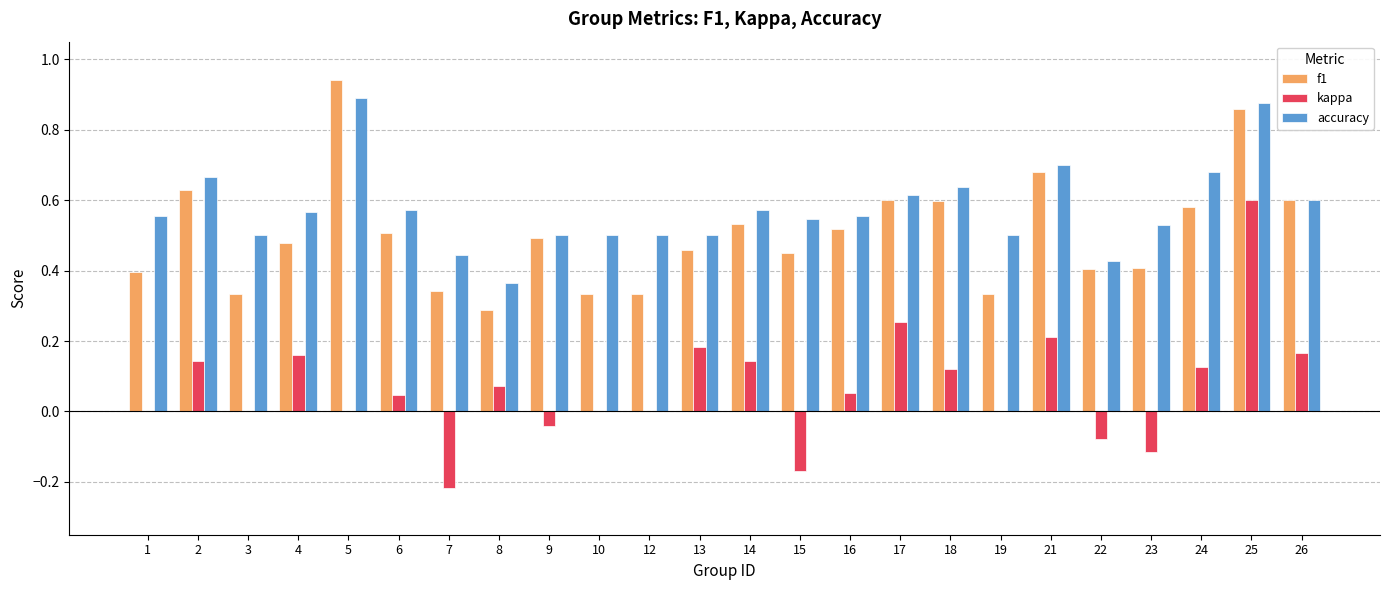

Which series has the largest total across all categories?

accuracy